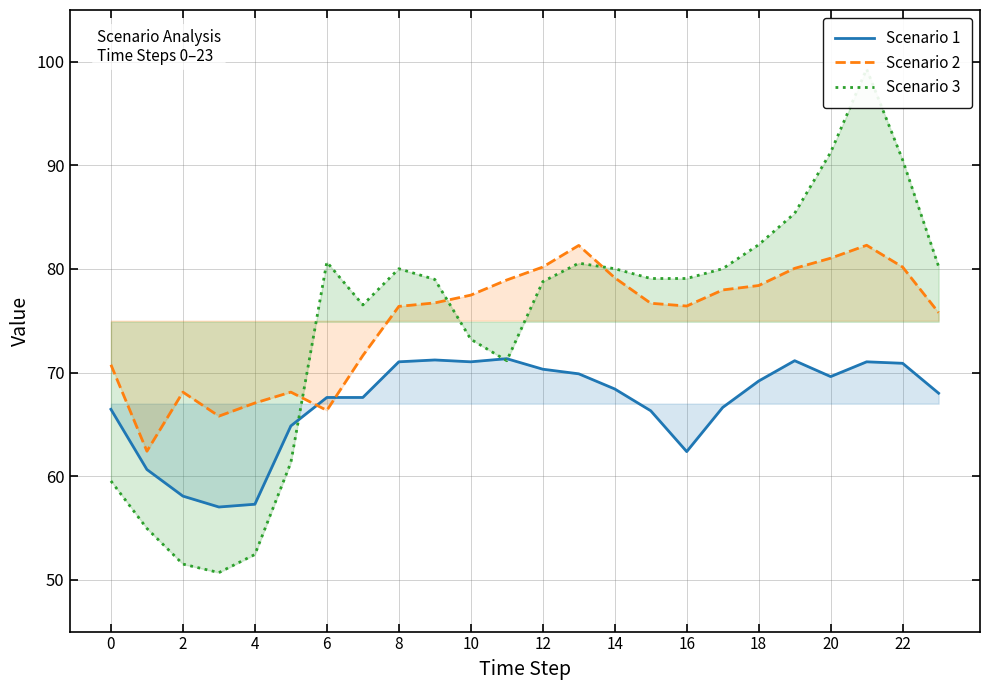

How many series are shown in this chart?

3